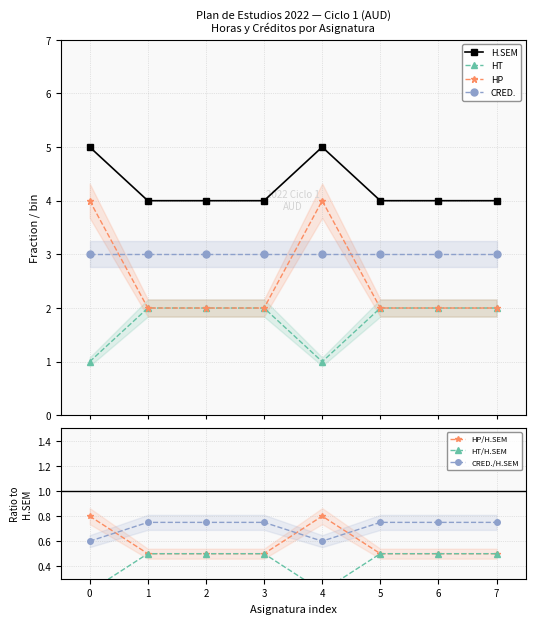

Is it true that HP/H.SEM equals 0.6 at 0?

False